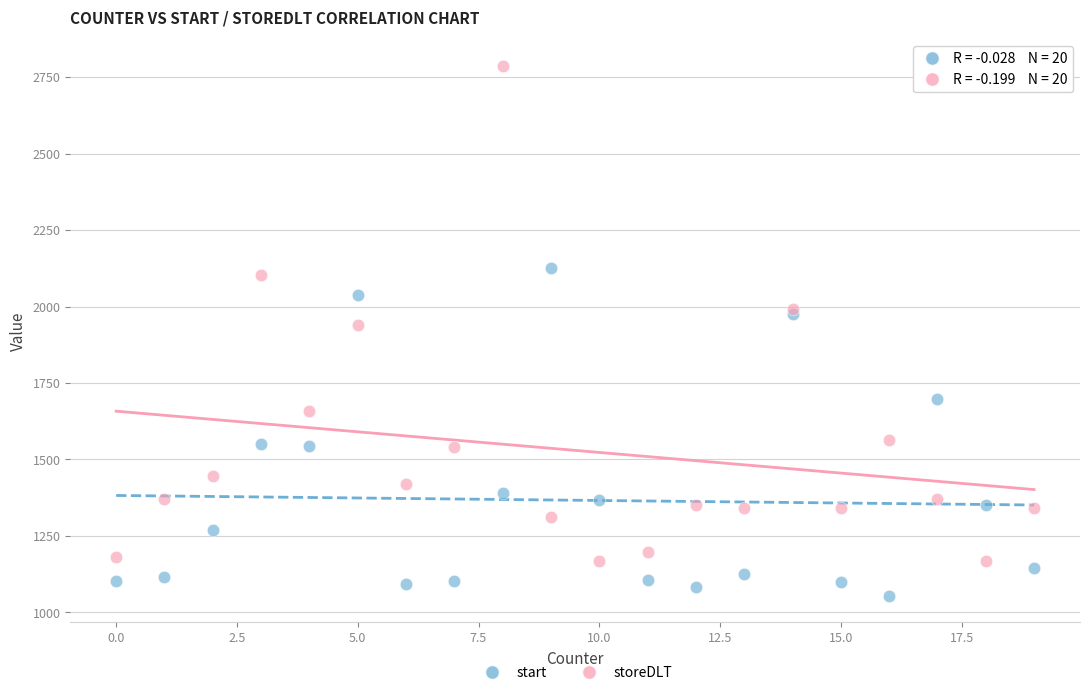

Which series reaches the maximum Y coordinate?

storeDLT